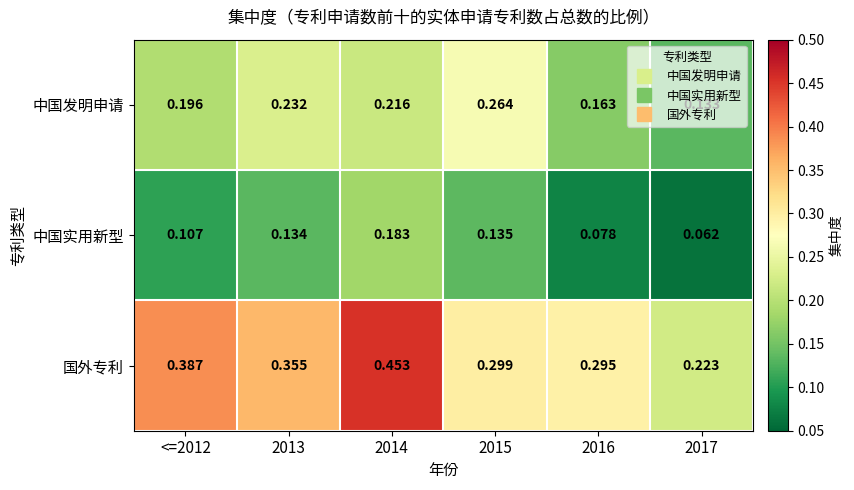

At how many categories does at least one series exceed 0?

6